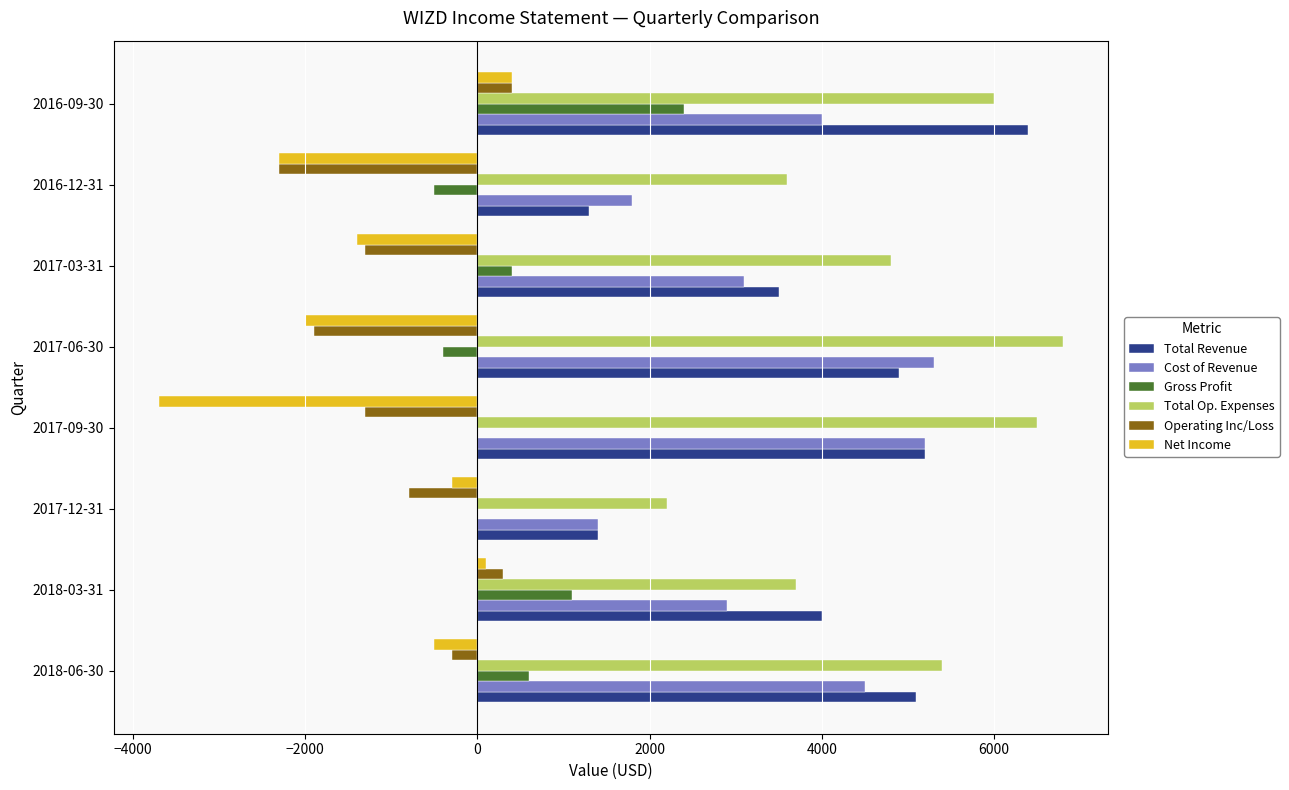

What is the difference between the maximum and minimum values in the Cost of Revenue series?

3900